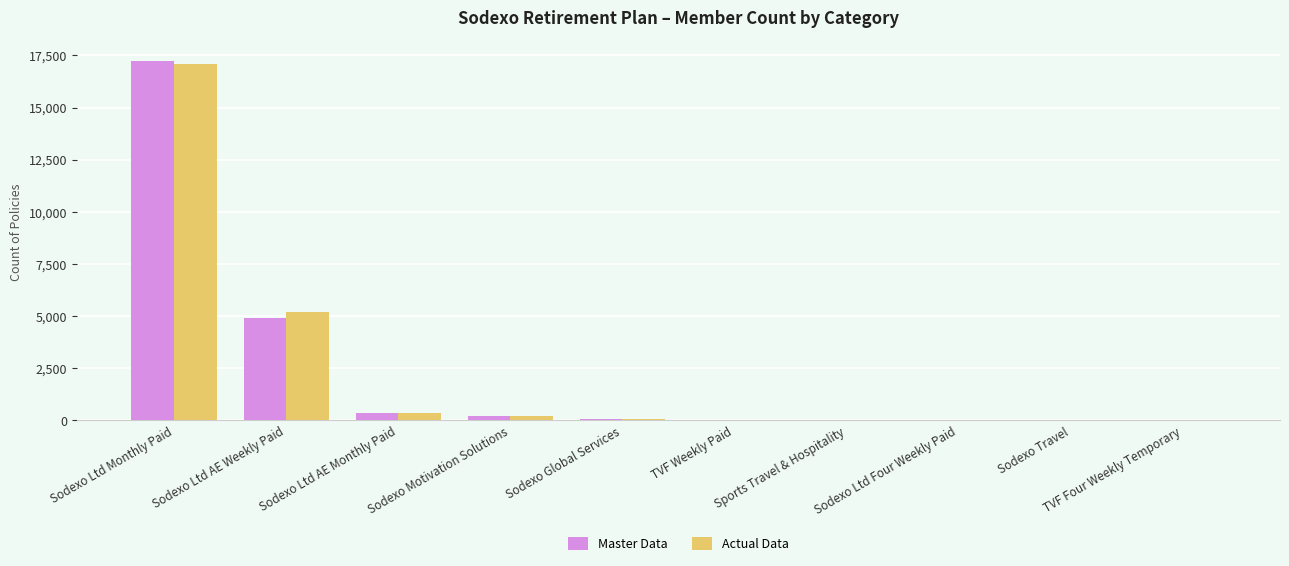

What is the sum of all Actual Data values?

22978